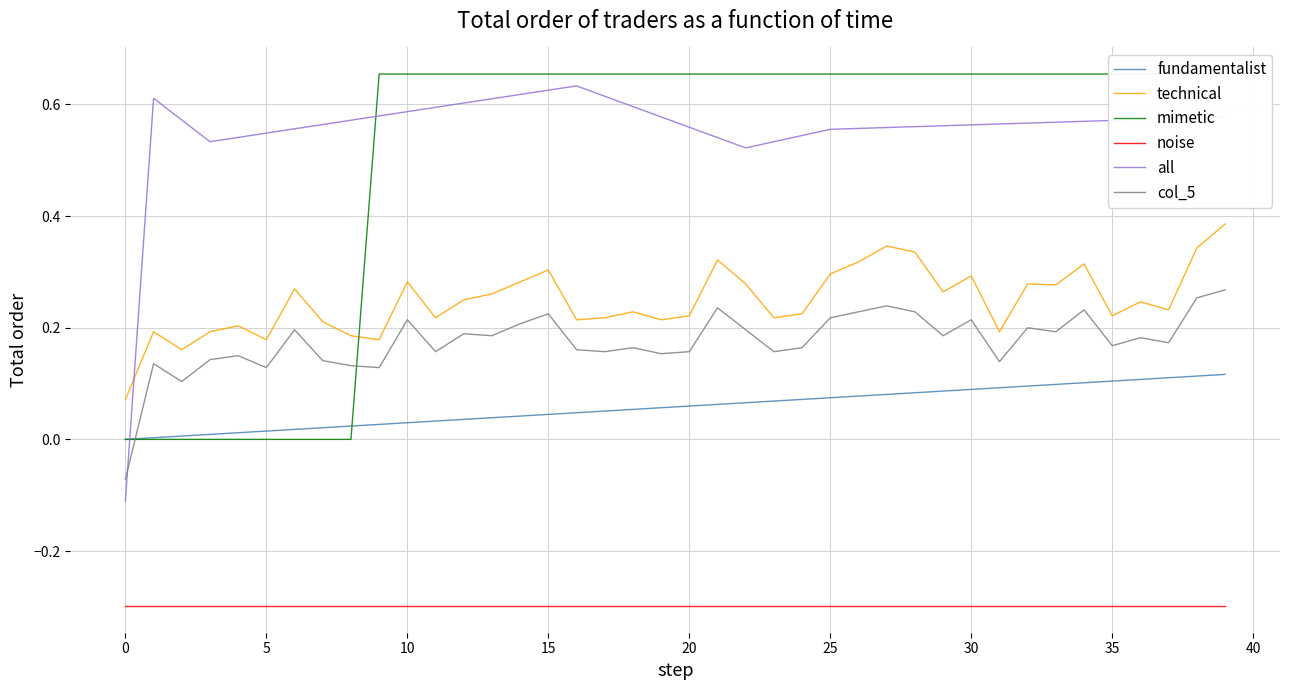

After their last crossing, which series has the higher values: all or technical?

all